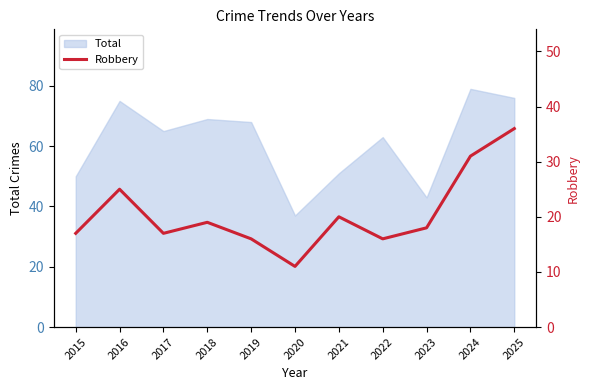

What is the highest value of the Total series?

79